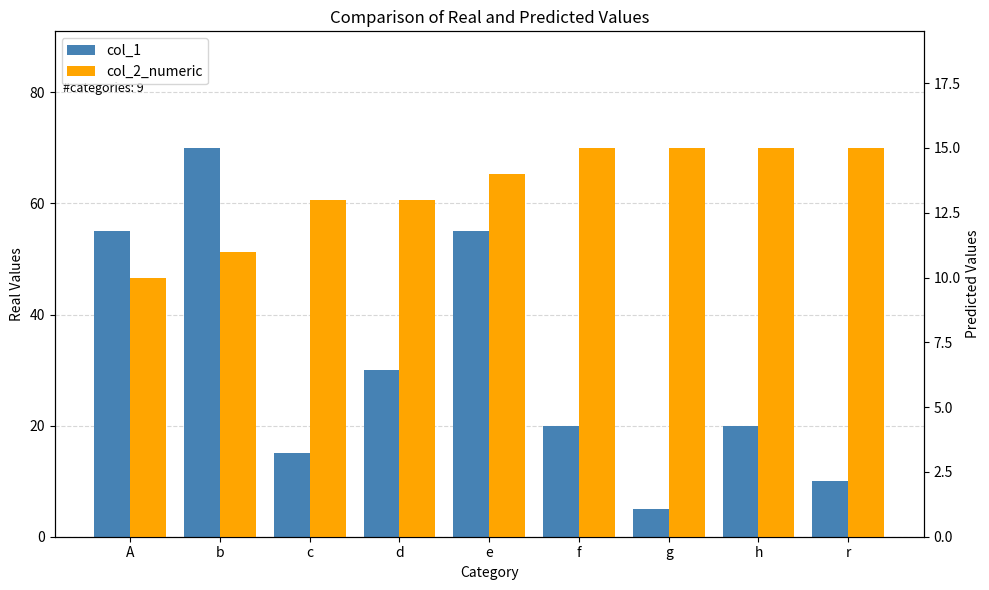

What is the greatest value displayed?

70